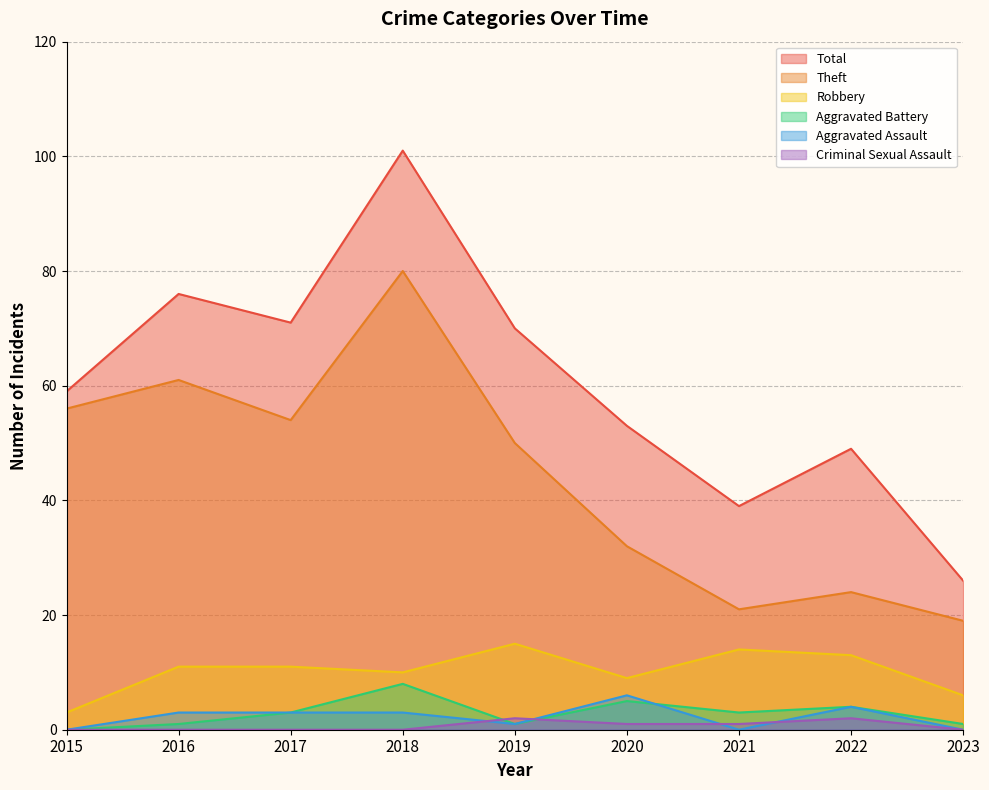

Which category has the highest value across all series?

2018